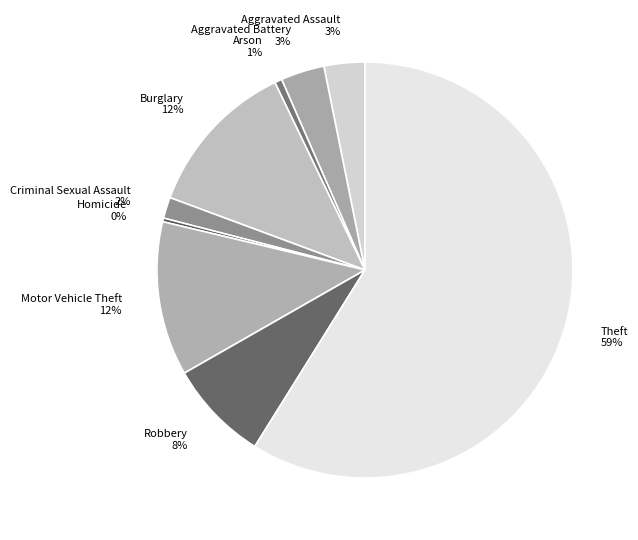

Does Arson account for over 50% of the chart?

No